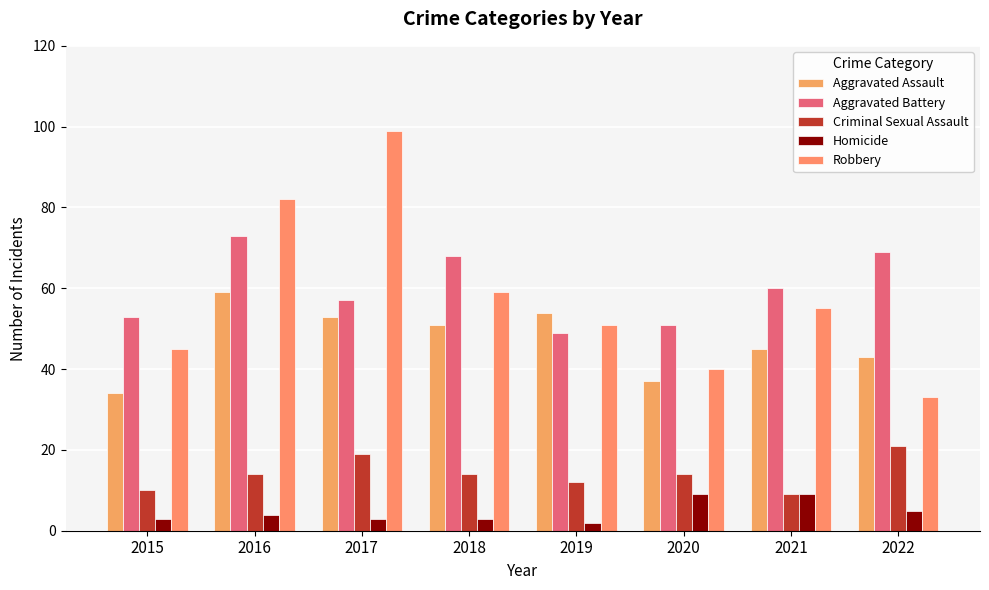

Where is Aggravated Battery nearest to the value 61?

2021